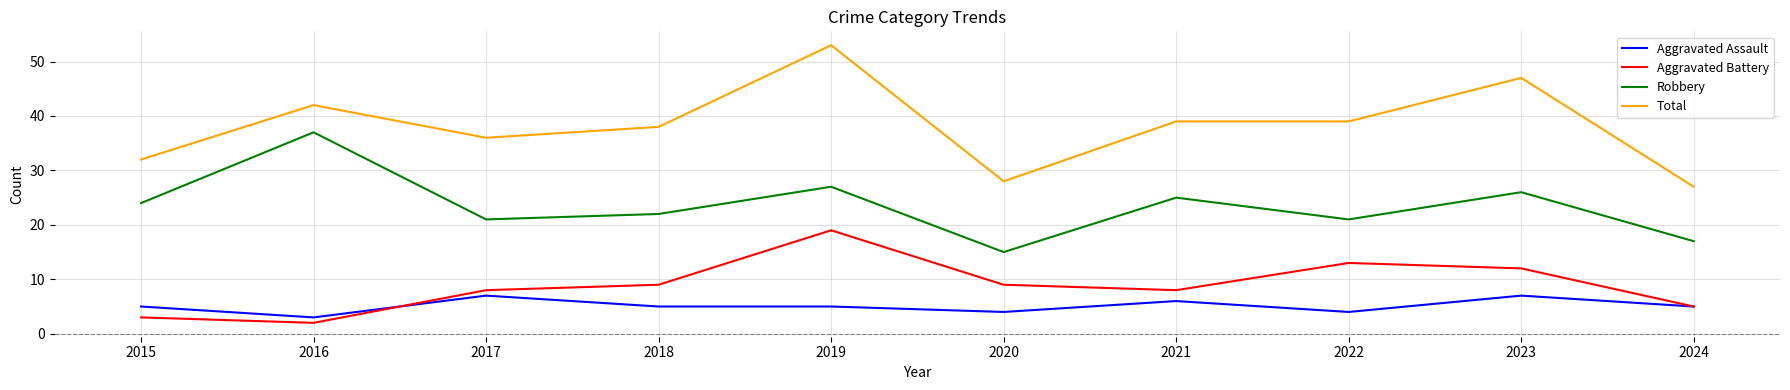

True or false: Aggravated Battery and Robbery intersect in this chart.

False